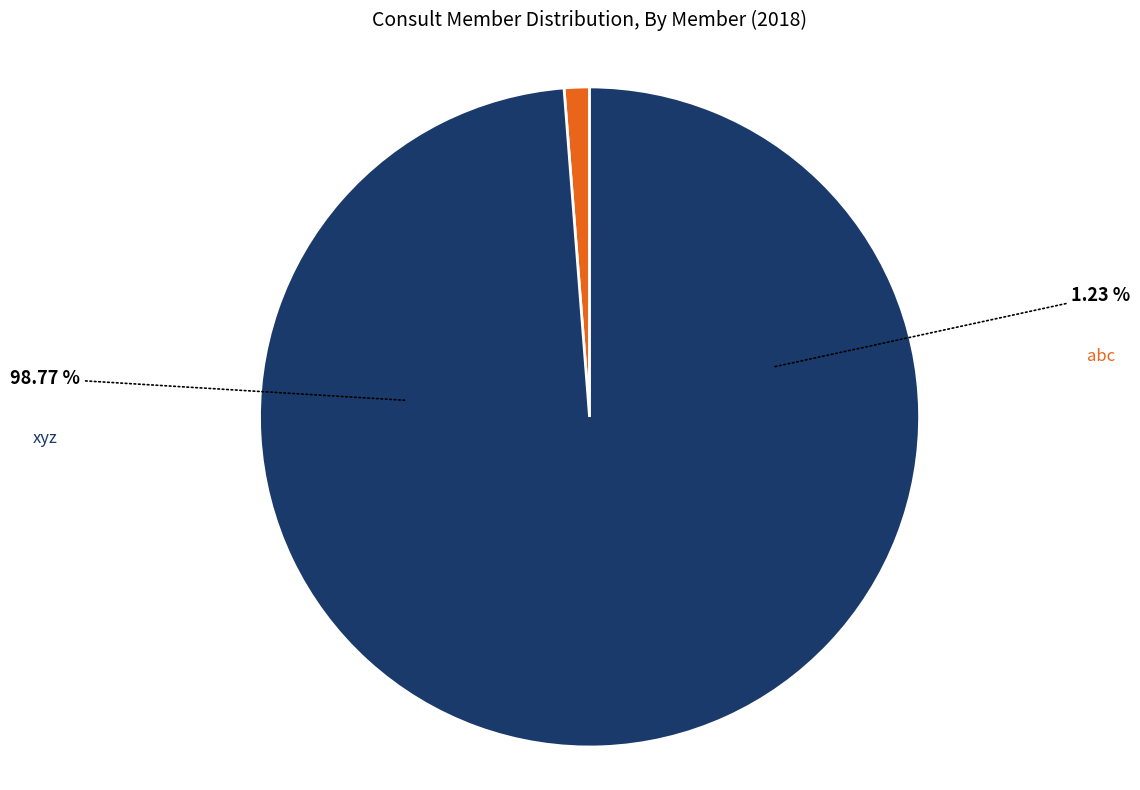

What percentage is the xyz slice, to the nearest percent?

99%